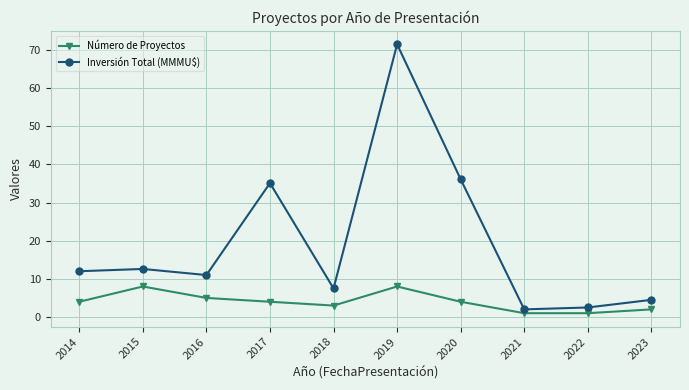

The value of Inversión Total (MMMU$) at 2016 is 11.0. True or false?

True